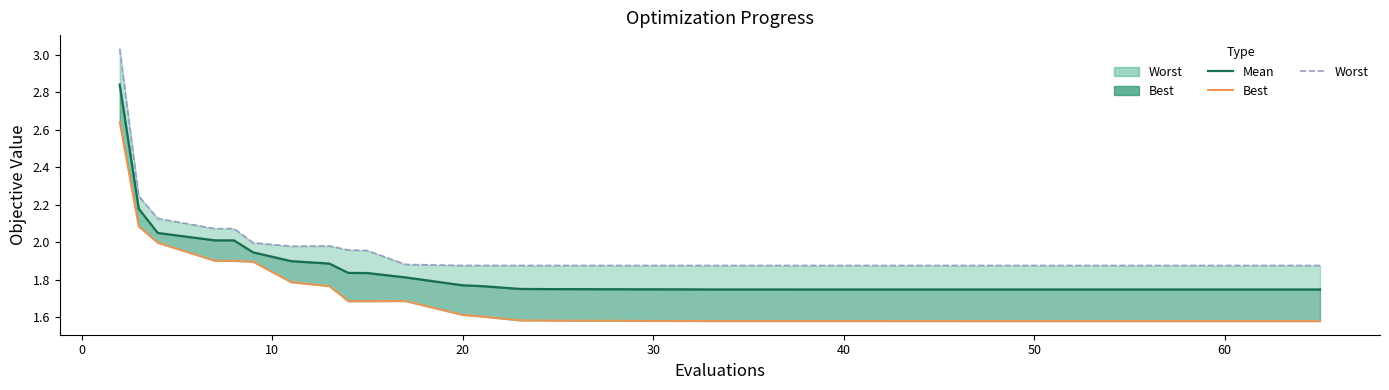

True or false: mean and best intersect in this chart.

False